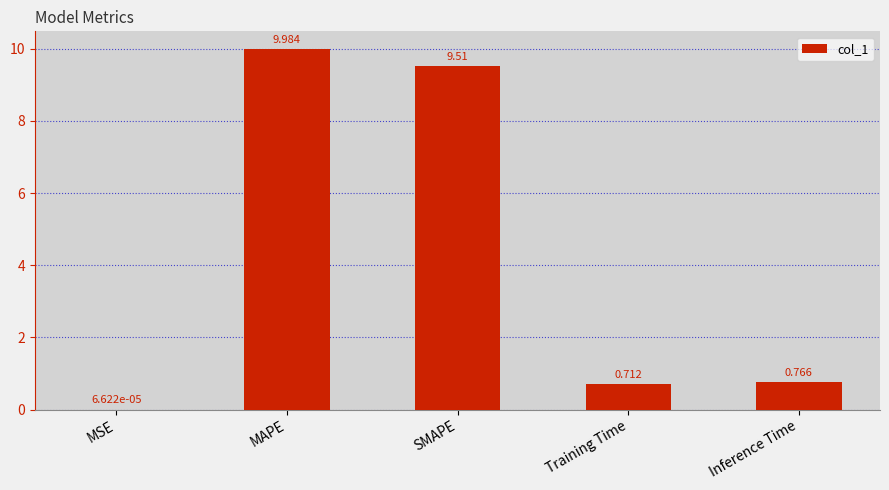

Count the number of categories in the chart.

5